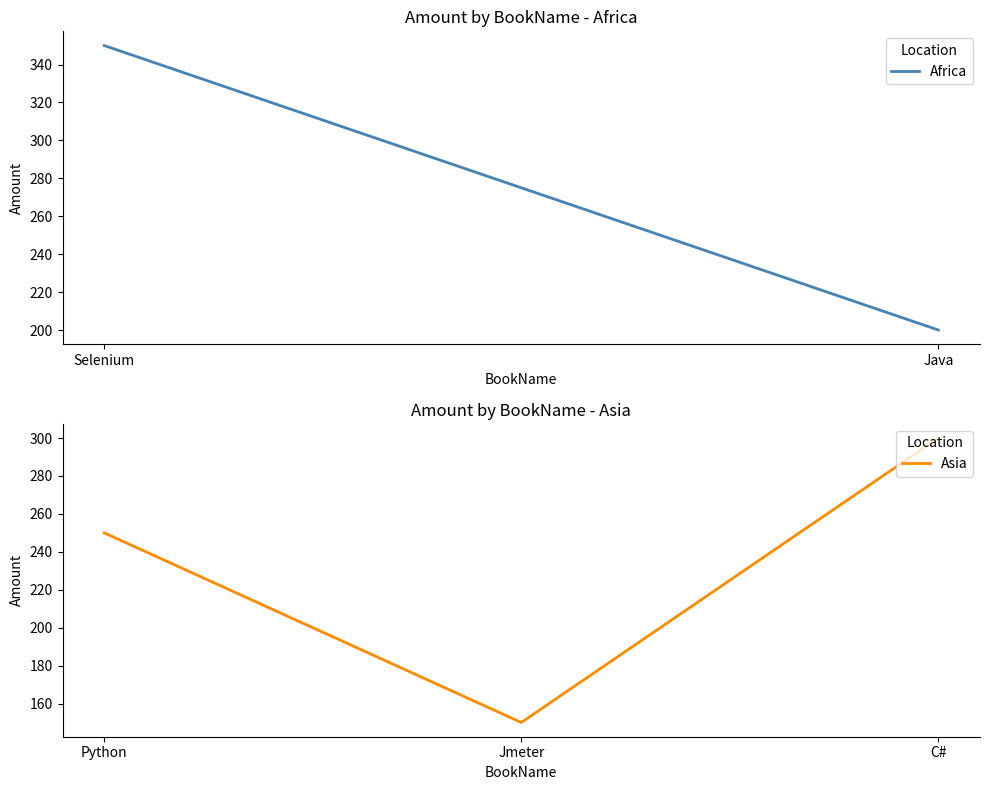

Approximately how many times larger is the value at Jmeter compared to C#?

0.5